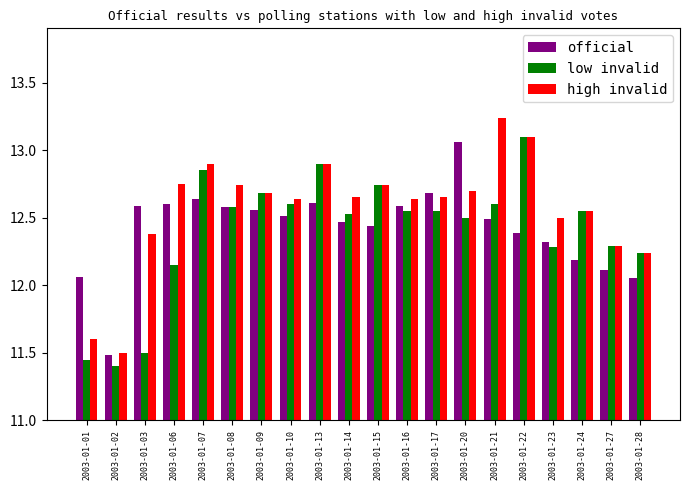

Is it true that low invalid equals 12.3 at 2003-01-23?

True